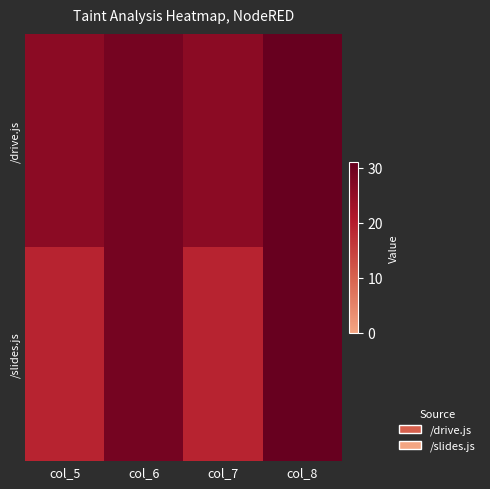

How many data points does each series have?

4